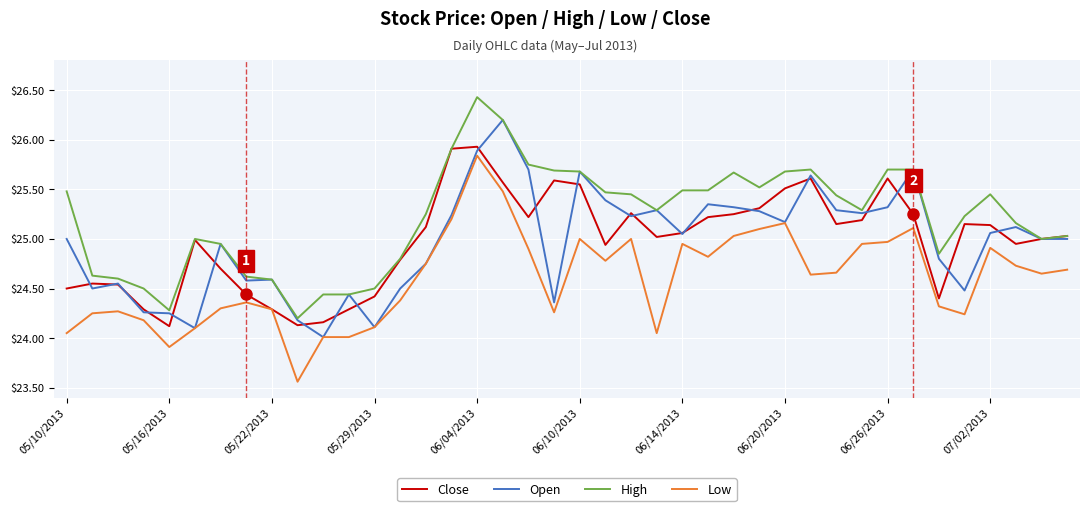

Which series has the largest total across all categories?

High